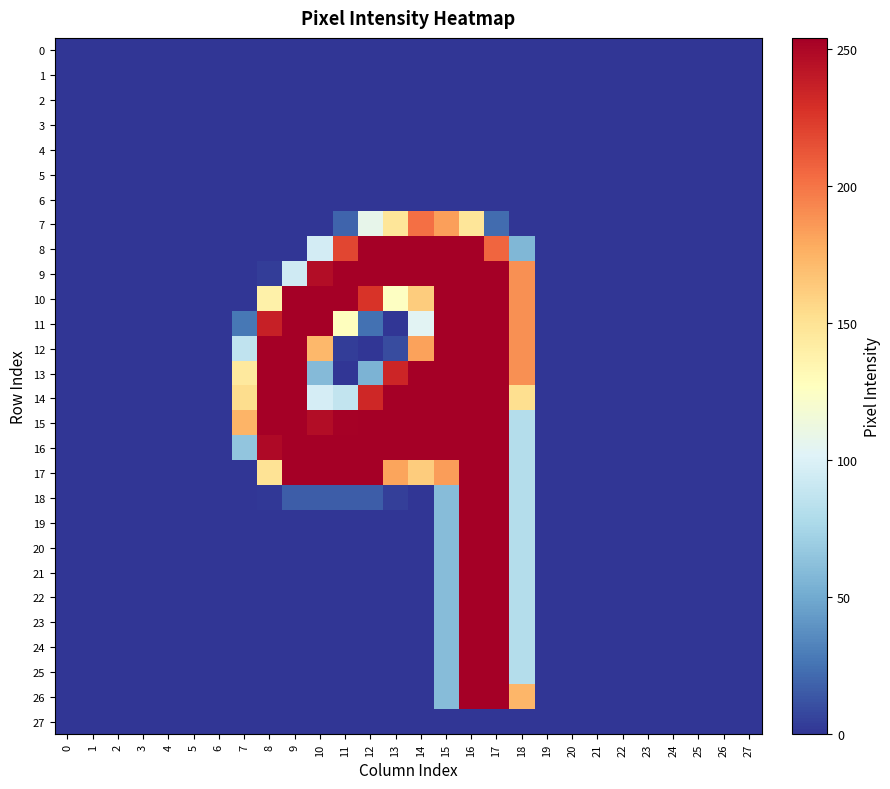

At which category is the sum across all series the highest?

16